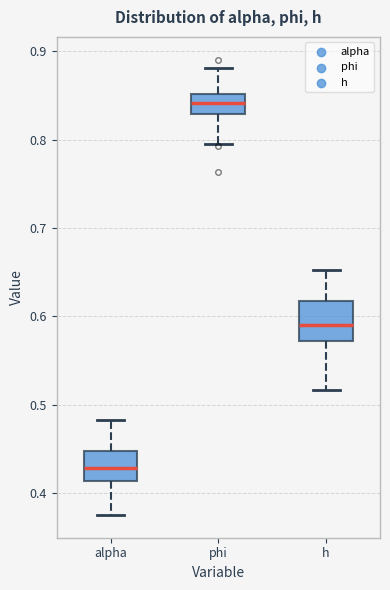

Which box has the highest median line?

phi